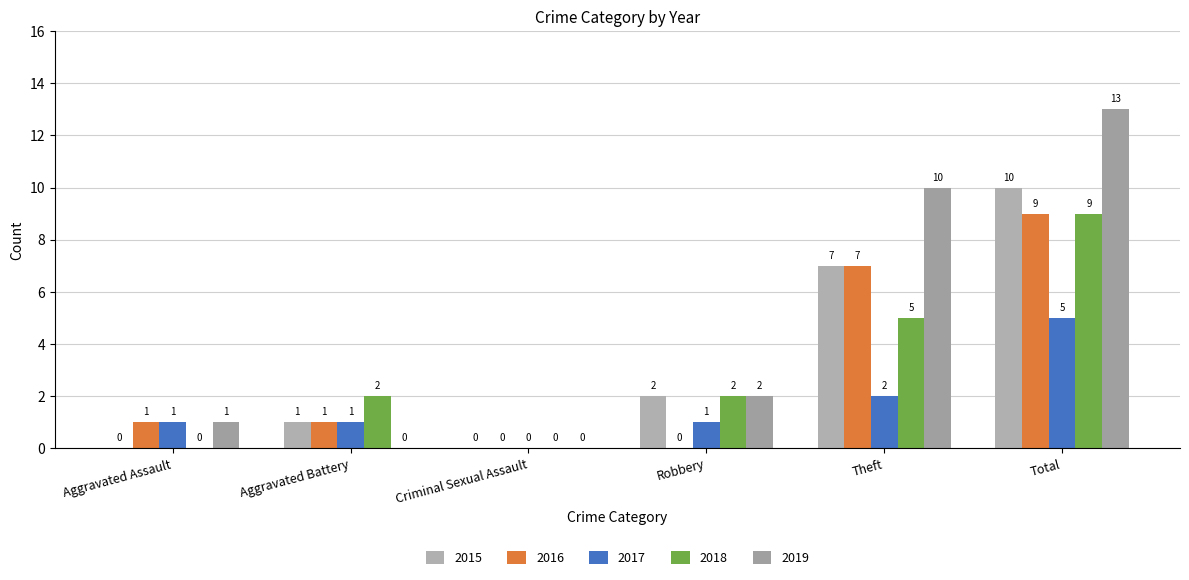

Reading left to right, what are all the values shown in this chart?

2015: 0	1	0	2	7	10
2016: 1	1	0	0	7	9
2017: 1	1	0	1	2	5
2018: 0	2	0	2	5	9
2019: 1	0	0	2	10	13